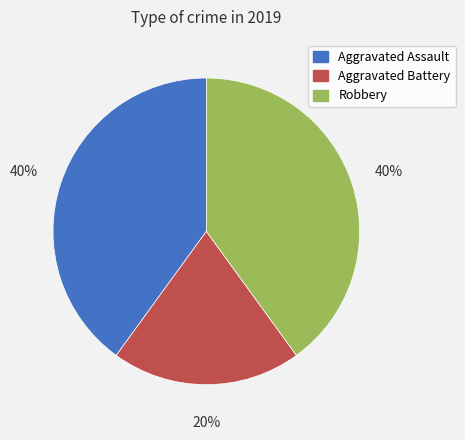

Does Aggravated Assault account for over 50% of the chart?

No